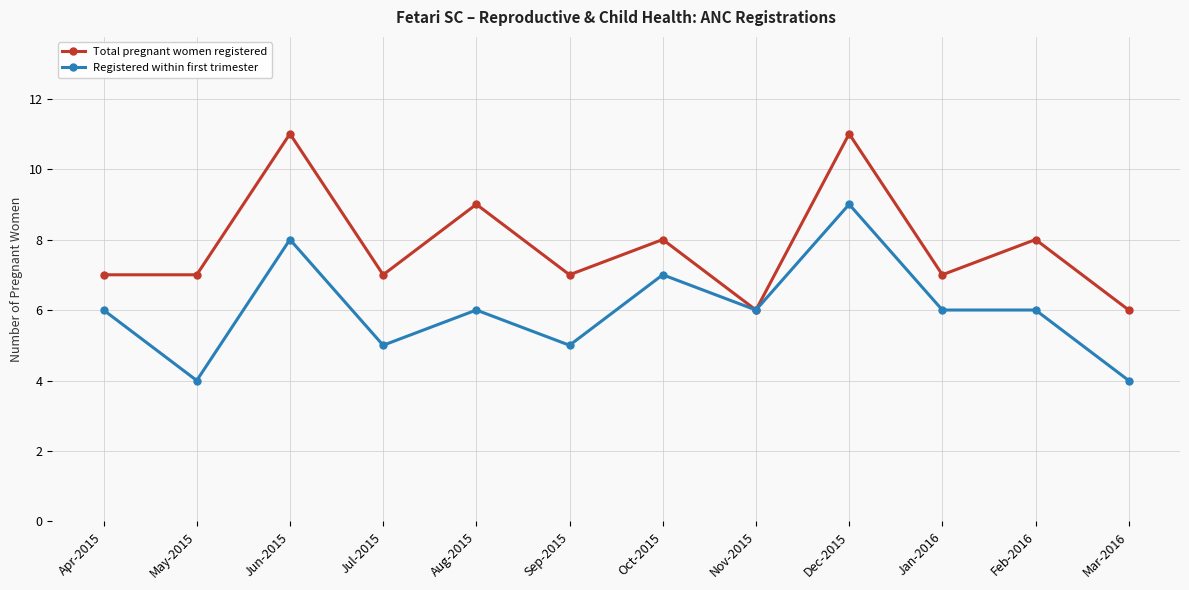

In Total pregnant women registered, how many points are higher than both neighbors (excluding endpoints)?

5